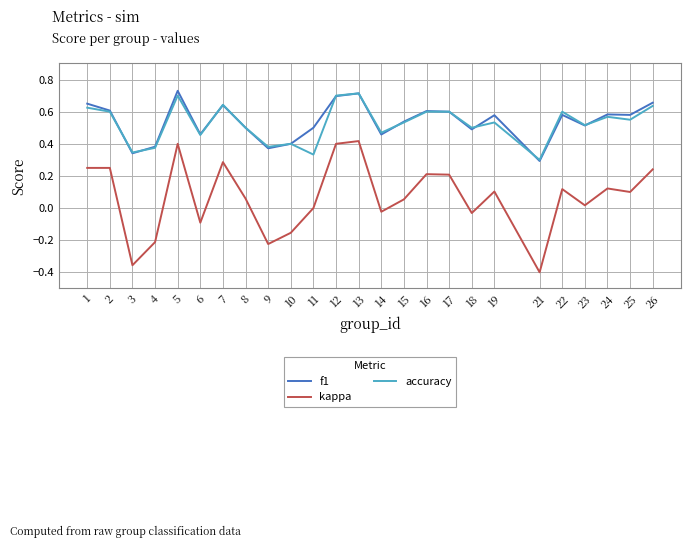

How many categories are shown in the chart?

25